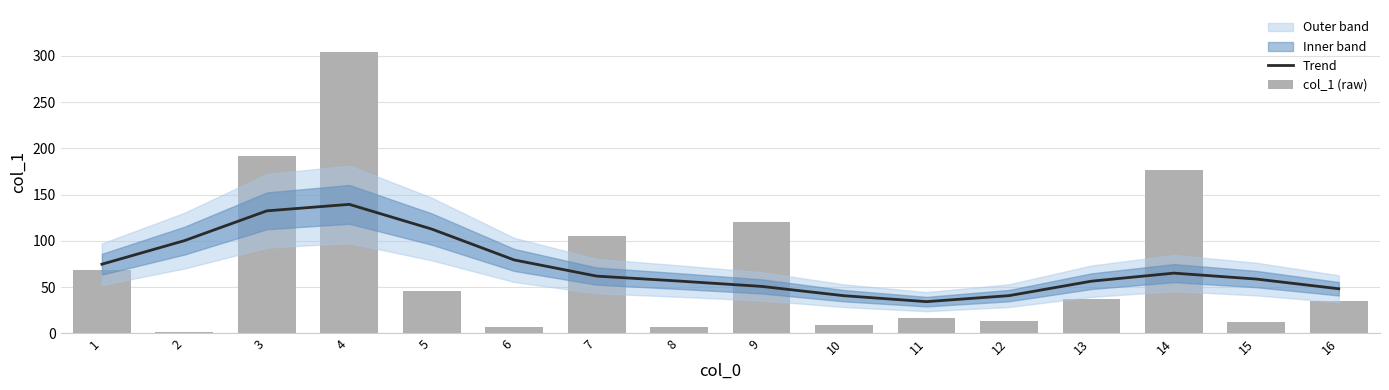

What is the value of the col_1 (raw) bar at the 1st from the left?

68.2